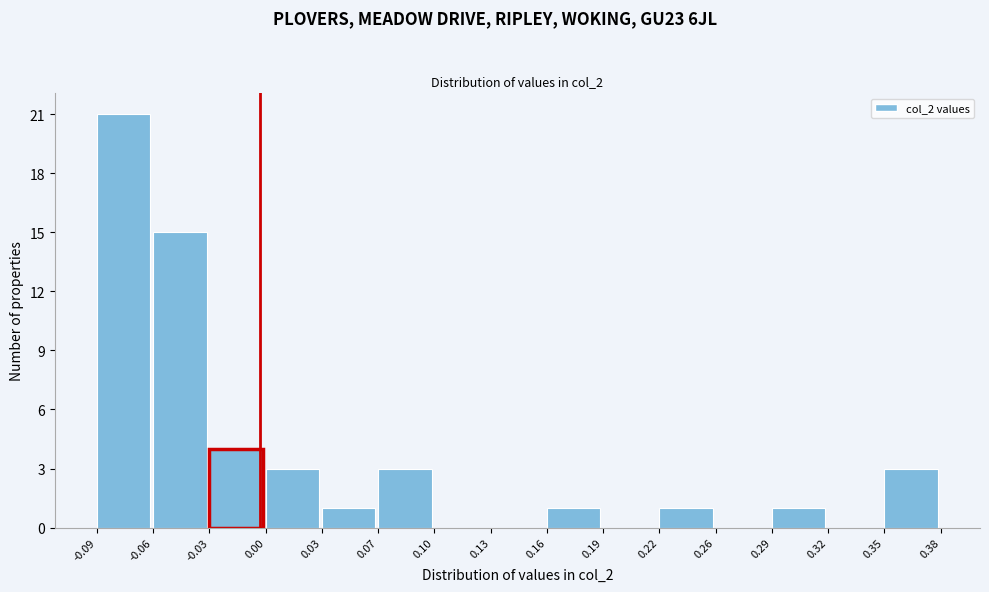

Reading left to right, list every bar in this chart as the range it spans on the x-axis followed by its height. The values are not printed on the chart, so give them approximately, as read against the axis.

-0.09 to -0.06: 21
-0.06 to -0.03: 15
-0.03 to 0.00: 4
0.00 to 0.03: 3
0.03 to 0.07: 1
0.07 to 0.10: 3
0.10 to 0.13: 0
0.13 to 0.16: 0
0.16 to 0.19: 1
0.19 to 0.22: 0
0.22 to 0.26: 1
0.26 to 0.29: 0
0.29 to 0.32: 1
0.32 to 0.35: 0
0.35 to 0.38: 3